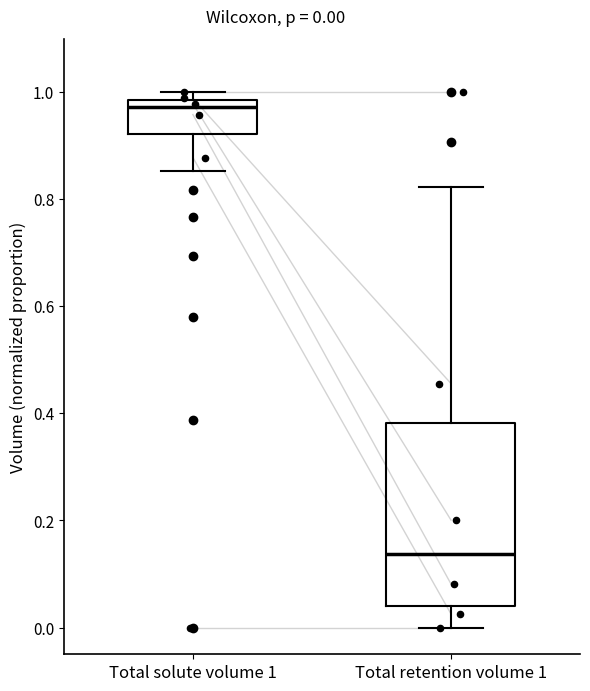

Which box has the highest median line?

Total solute volume 1